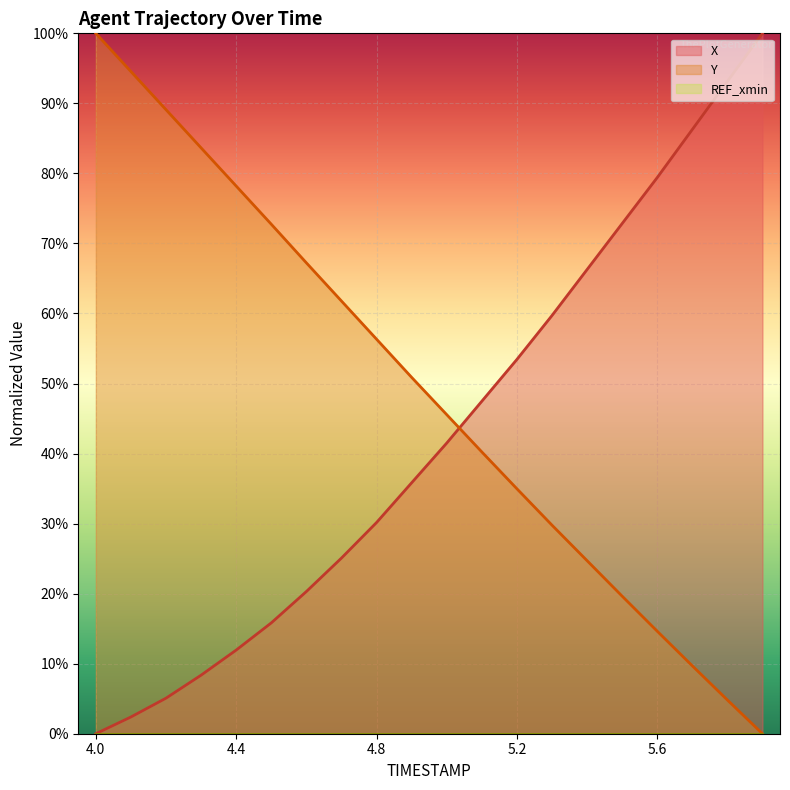

What is the spread (max minus min) of values at 5.5?

53.2